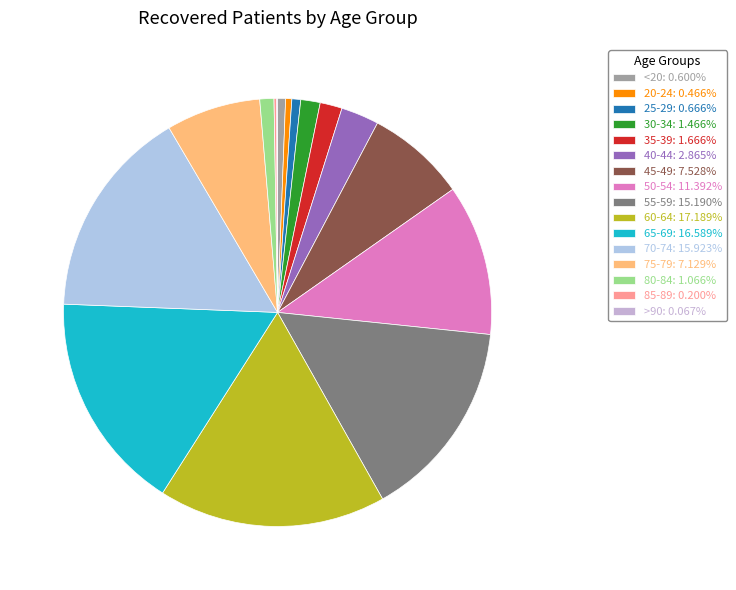

To the nearest percent, what portion does 25-29 represent?

1%